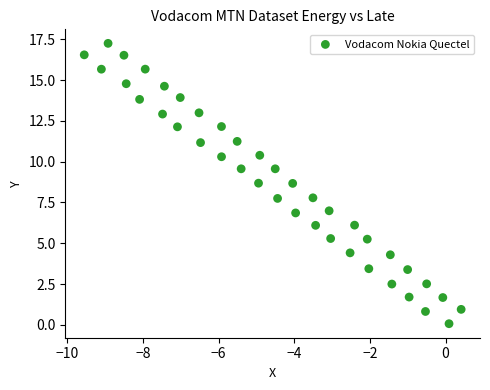

What is the range of Y values (max minus min)?

17.2